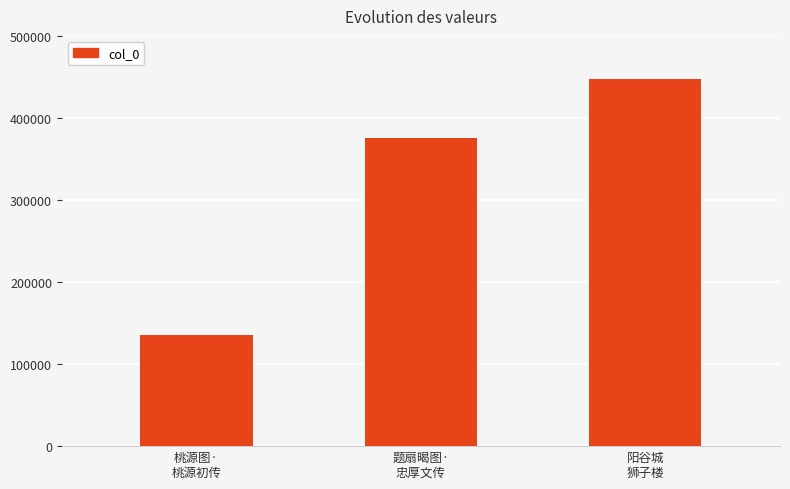

What is the value of the 2nd bar from the left?

376099